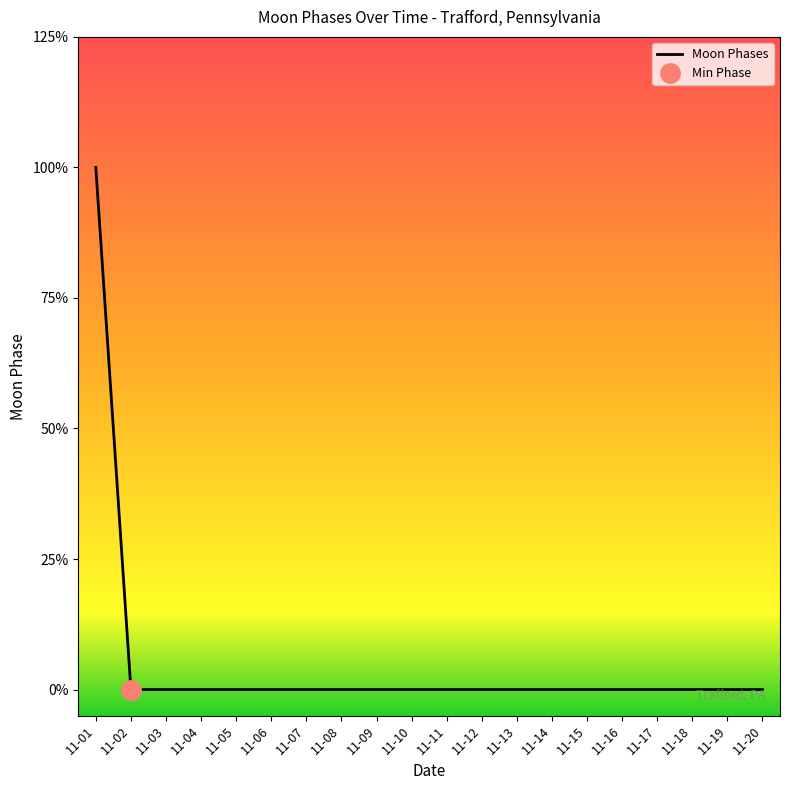

Where is the data nearest to the value 1?

11-01